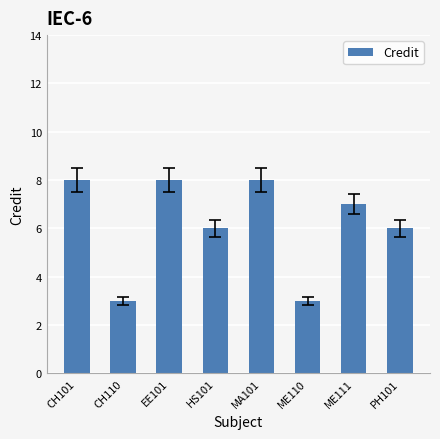

What is the value of the 8th bar from the left?

6